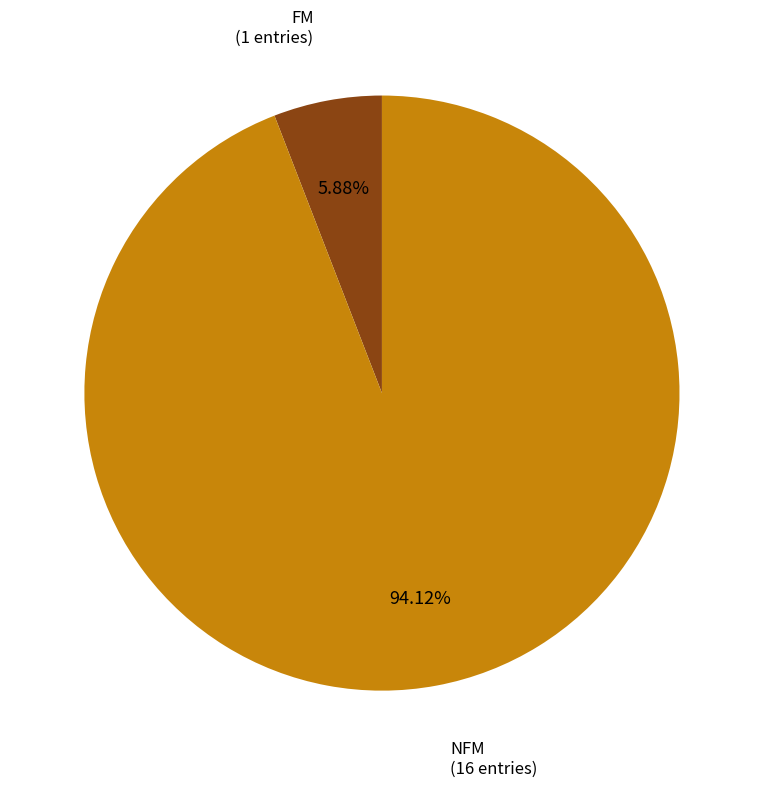

To the nearest percent, what is the combined percentage of NFM and FM?

100%